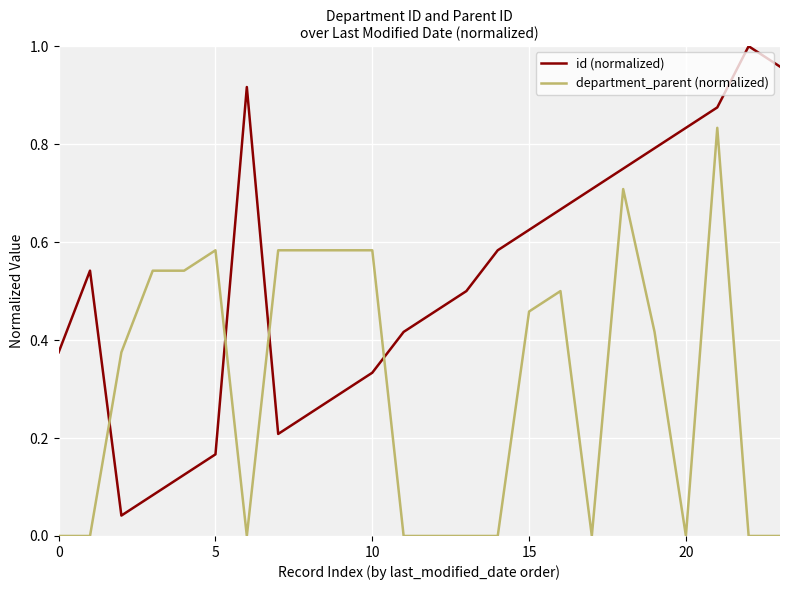

Which series ends up on top after the final intersection of department_parent (normalized) and id (normalized)?

id (normalized)